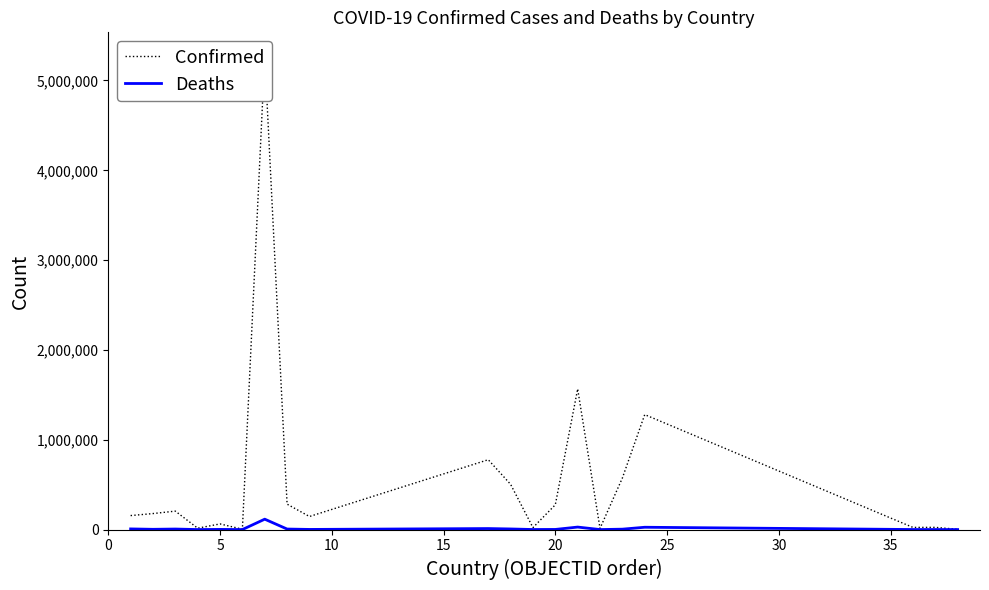

At how many categories does at least one series exceed 4167898?

1